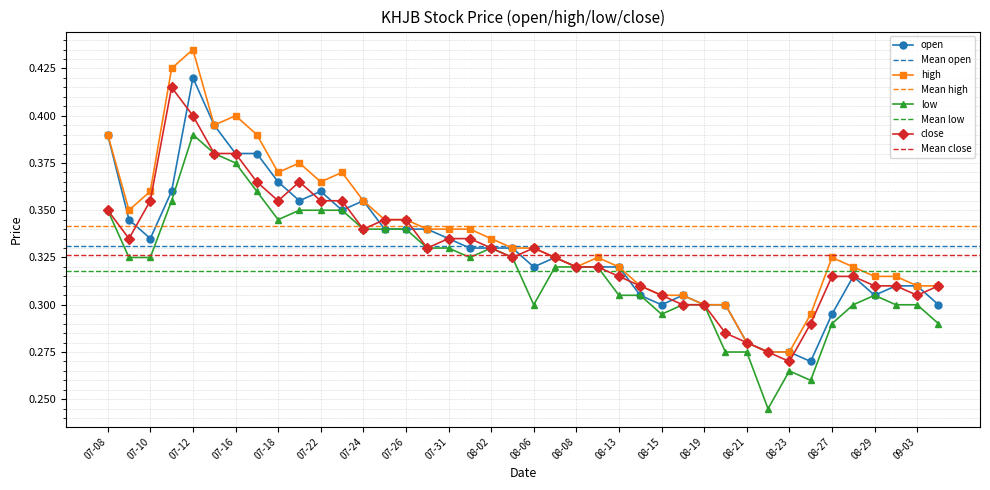

At which category does the chart reach its minimum across all series?

2019-08-22